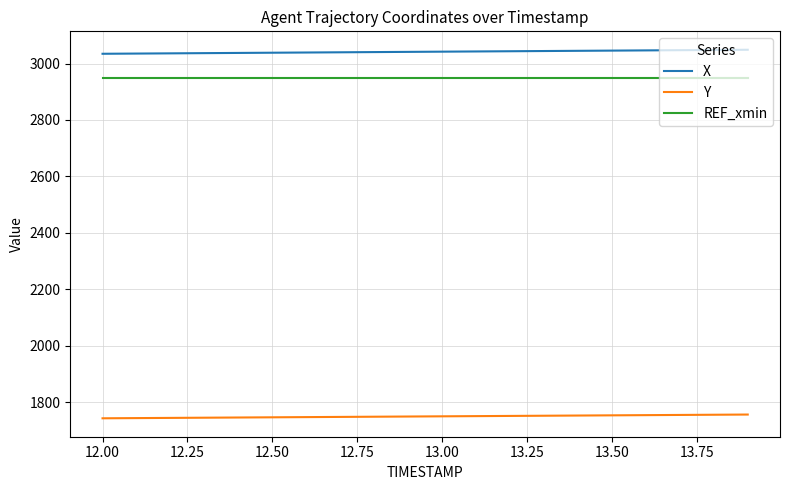

Rank the series by their maximum value, from lowest to highest.

Y, REF_xmin, X